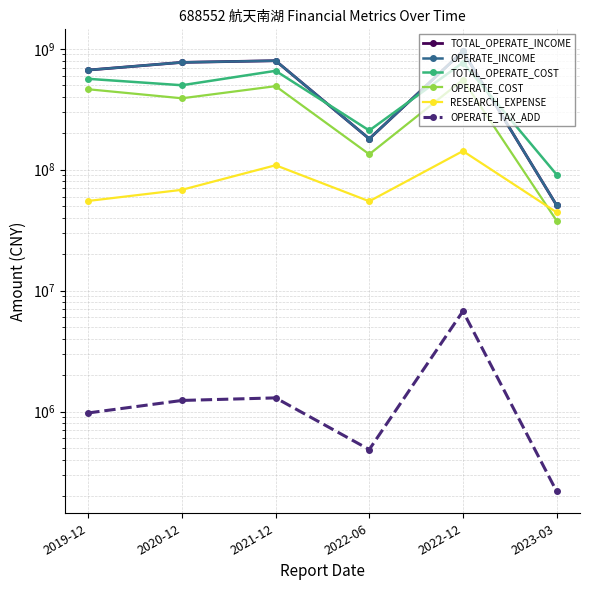

Is the value of OPERATE_COST at 2022-12 greater than the value of TOTAL_OPERATE_INCOME at 2020-12?

No